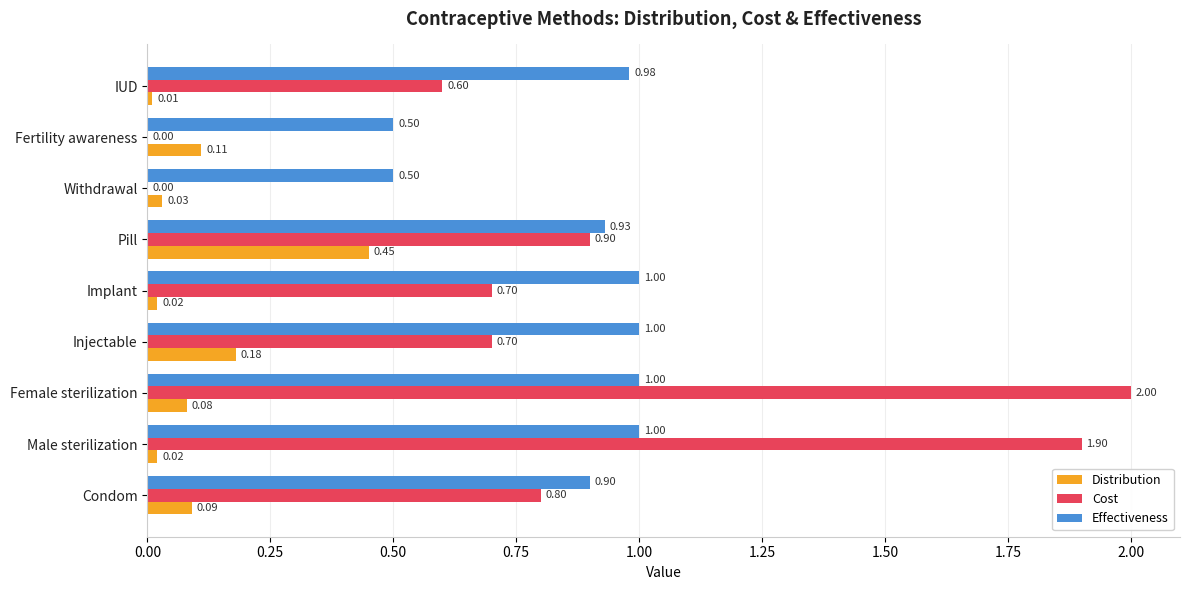

What is the sum of all Effectiveness values?

7.8